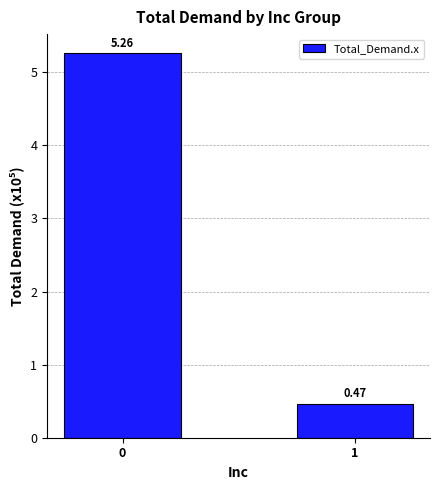

What is the change in value from 0 to 1?

-4.8